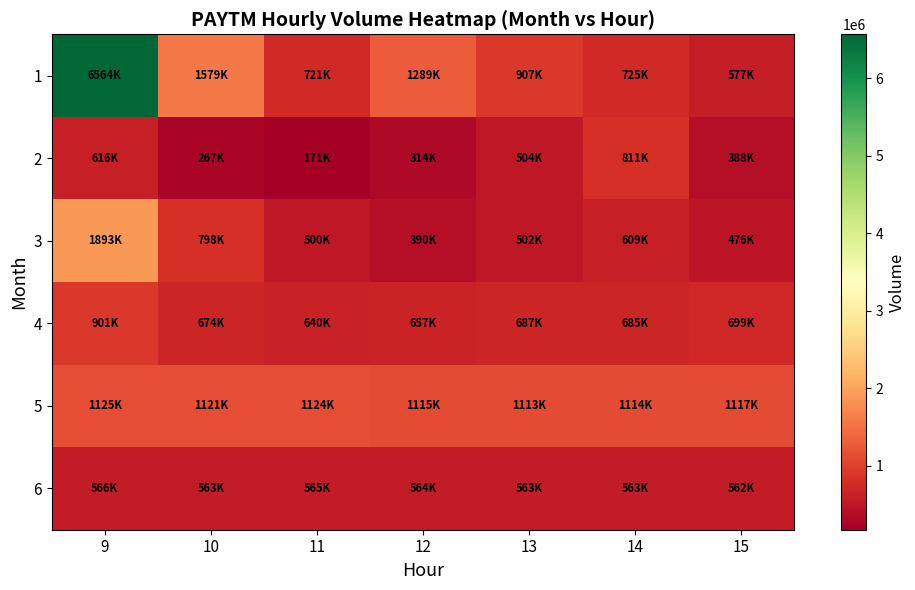

Between 9 and 15, which series saw the biggest shift?

1